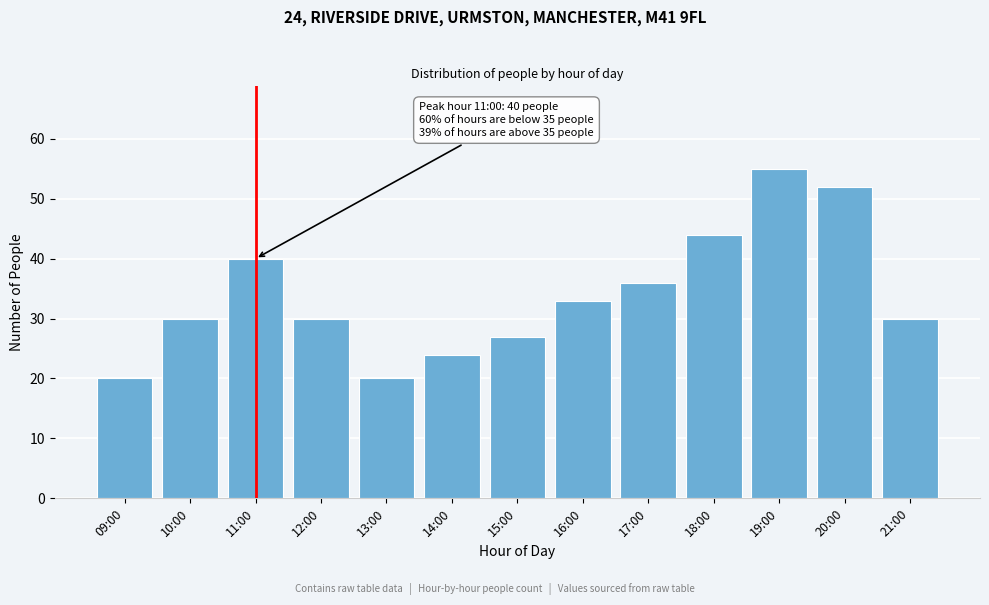

Reading left to right, transcribe all the data shown in this chart.

09:00=20	10:00=30	11:00=40	12:00=30	13:00=20	14:00=24	15:00=27	16:00=33	17:00=36	18:00=44	19:00=55	20:00=52	21:00=30